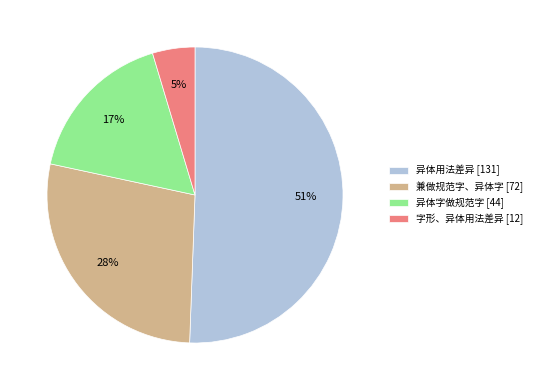

Is it true that 异体用法差异 is 51% of the pie?

True